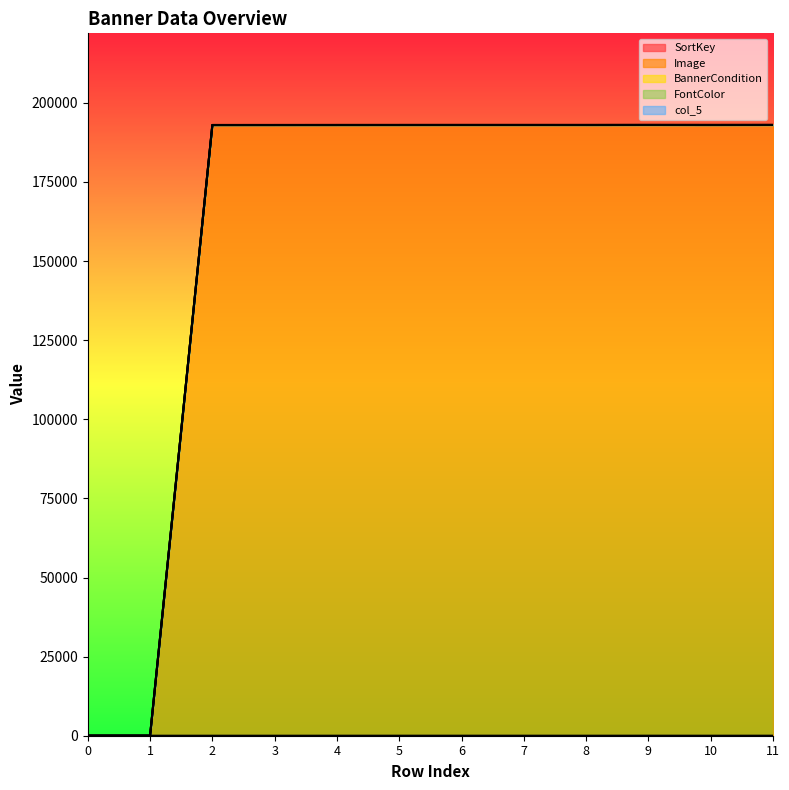

Reading left to right, what are all the values shown in this chart?

SortKey: 0=0	1=0	2=1	3=2	4=5	5=6	6=8	7=7	8=4	9=10	10=3	11=9
Image: 0=0	1=0	2=193005	3=193008	4=193011	5=193013	6=193016	7=193016	8=193015	9=193021	10=193016	11=193023
BannerCondition: 0=0	1=0	2=193004	3=193006	4=193010	5=193012	6=193015	7=193015	8=193013	9=193020	10=193014	11=193021